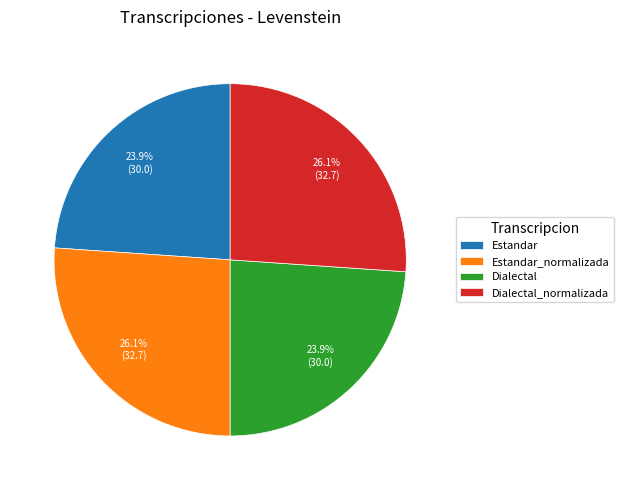

Which has a higher value, Dialectal_normalizada or Estandar?

Dialectal_normalizada